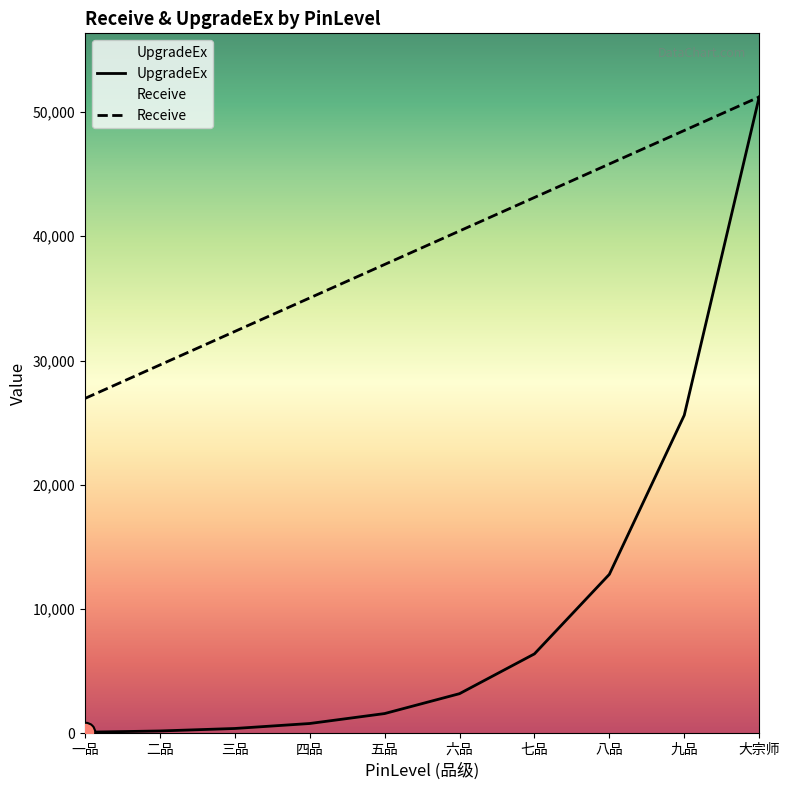

What are all the series names shown in the legend?

UpgradeEx, Receive